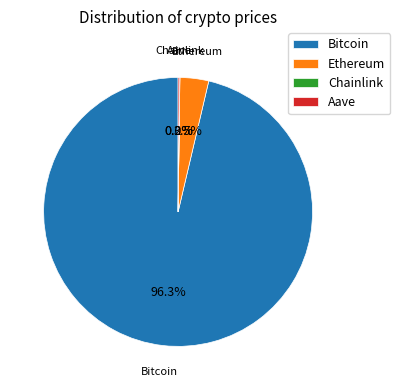

How much of the chart is everything except Bitcoin?

3.7%